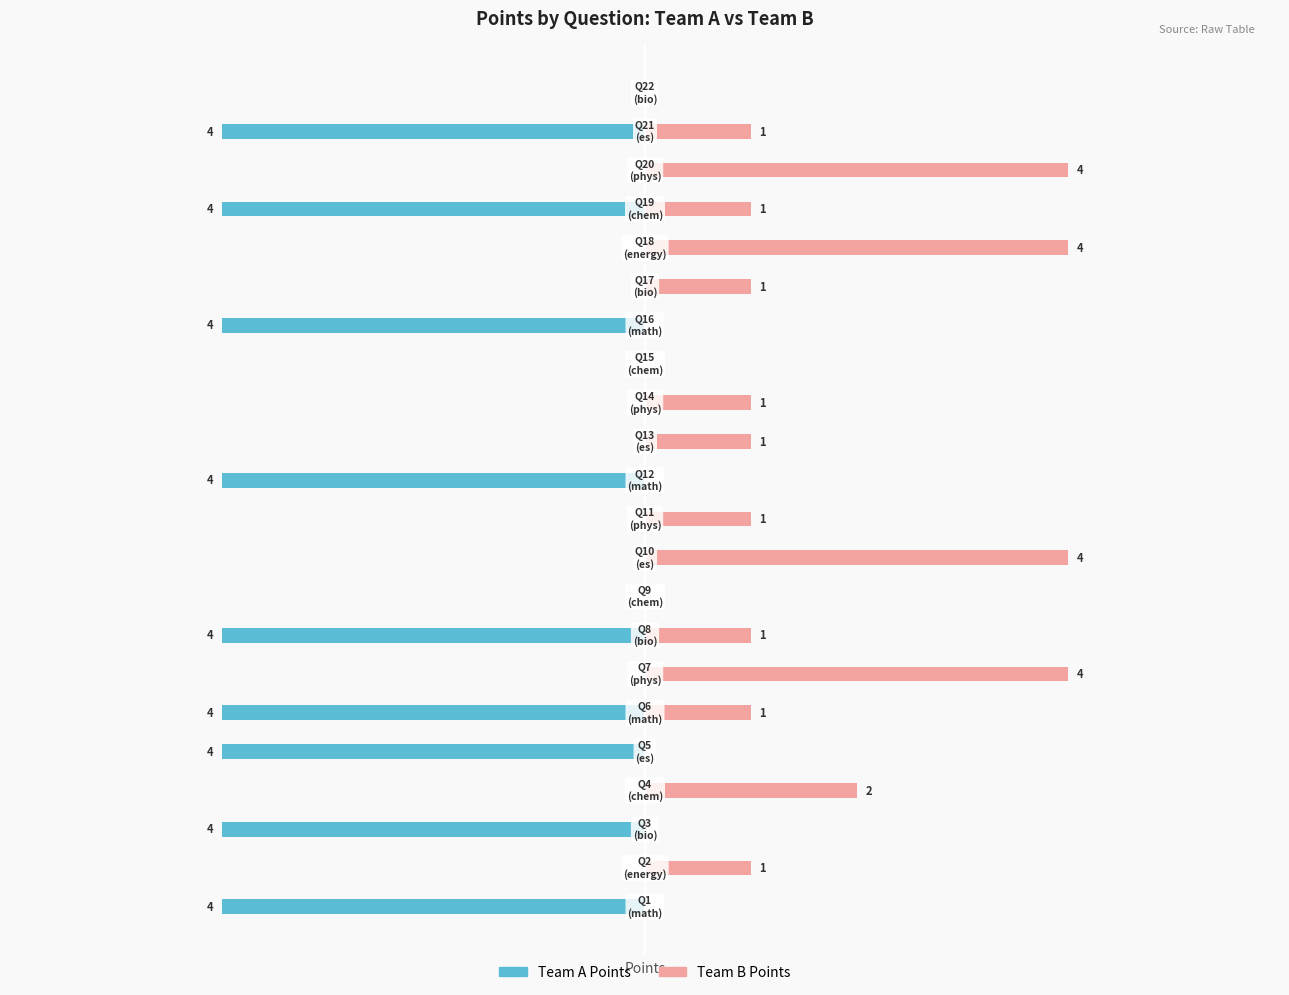

Rank the series at 21 from highest to lowest value.

Team A Points, Team B Points